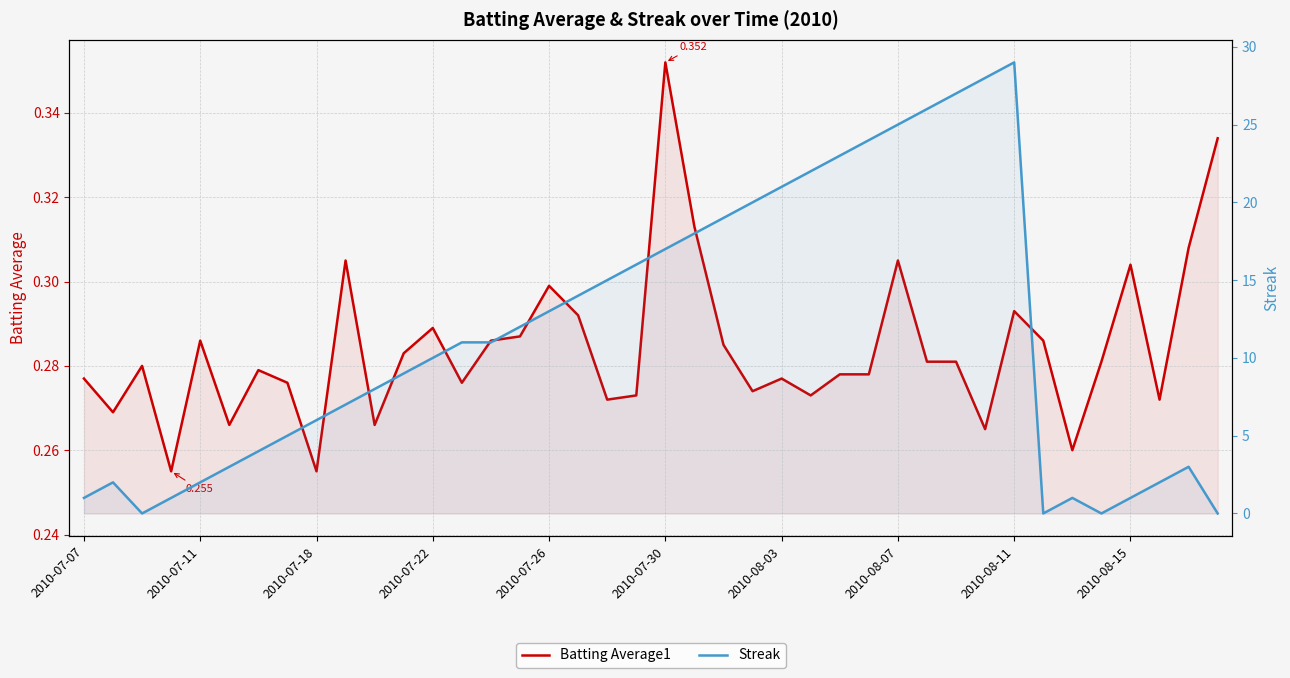

What is the average value of the Streak series?

11.4